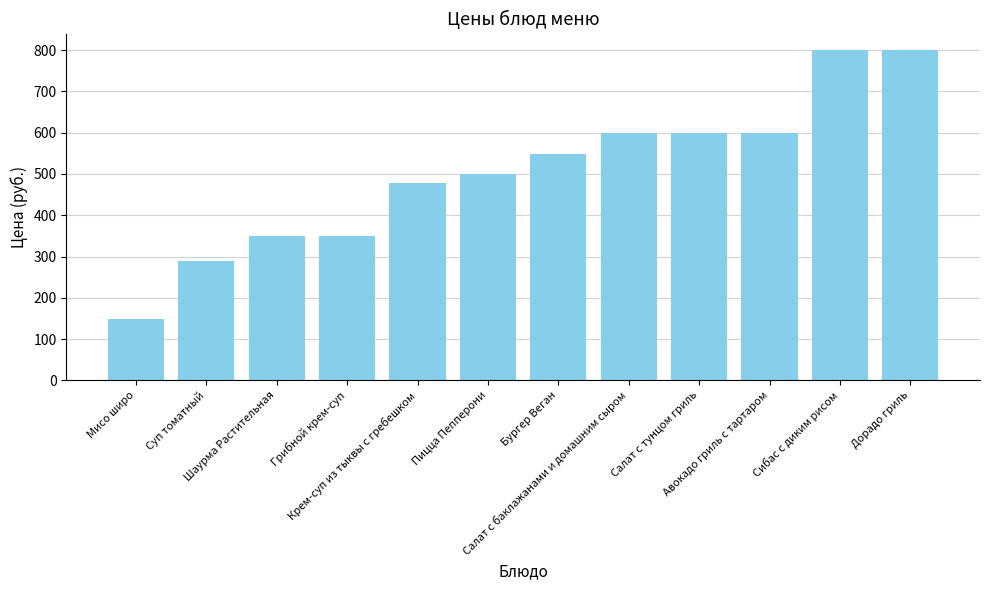

What is the greatest value displayed?

800.0